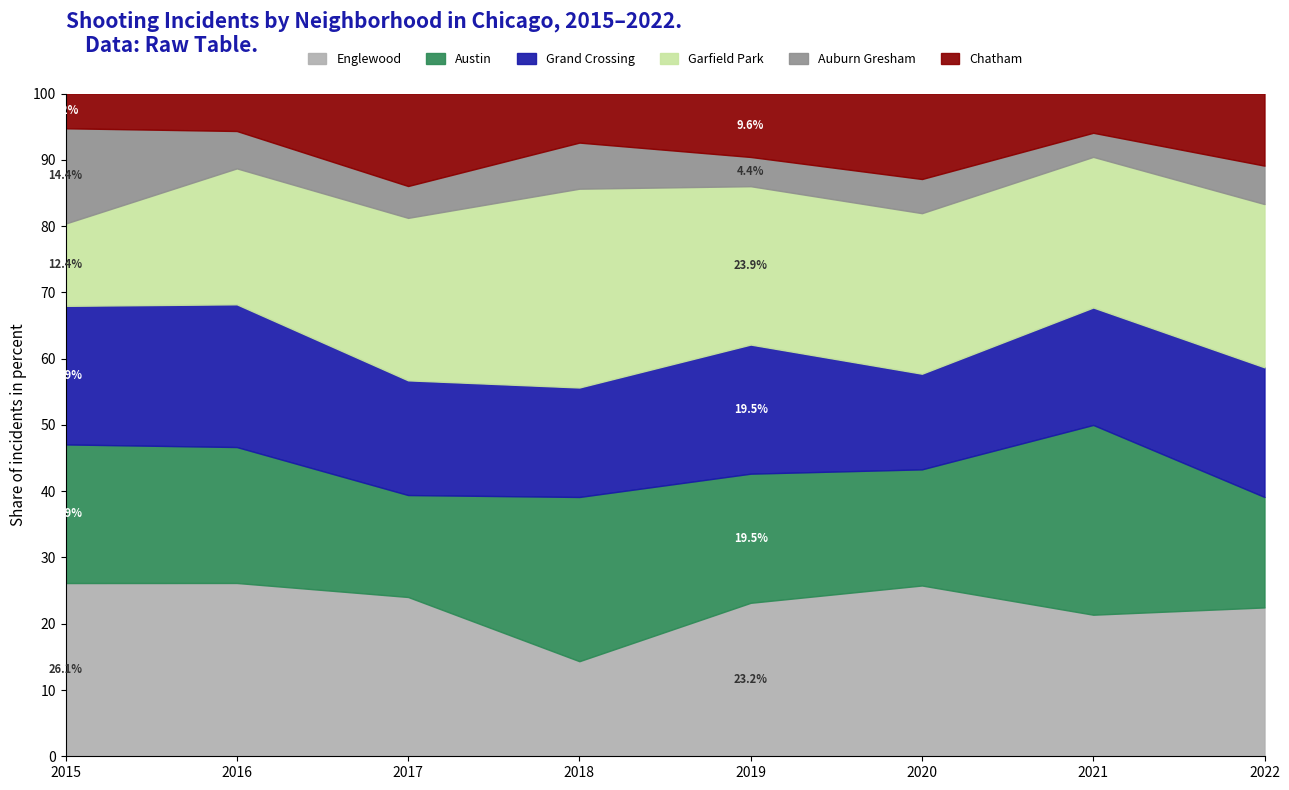

Is the value of Auburn Gresham at 2017 greater than the value of Grand Crossing at 2015?

No